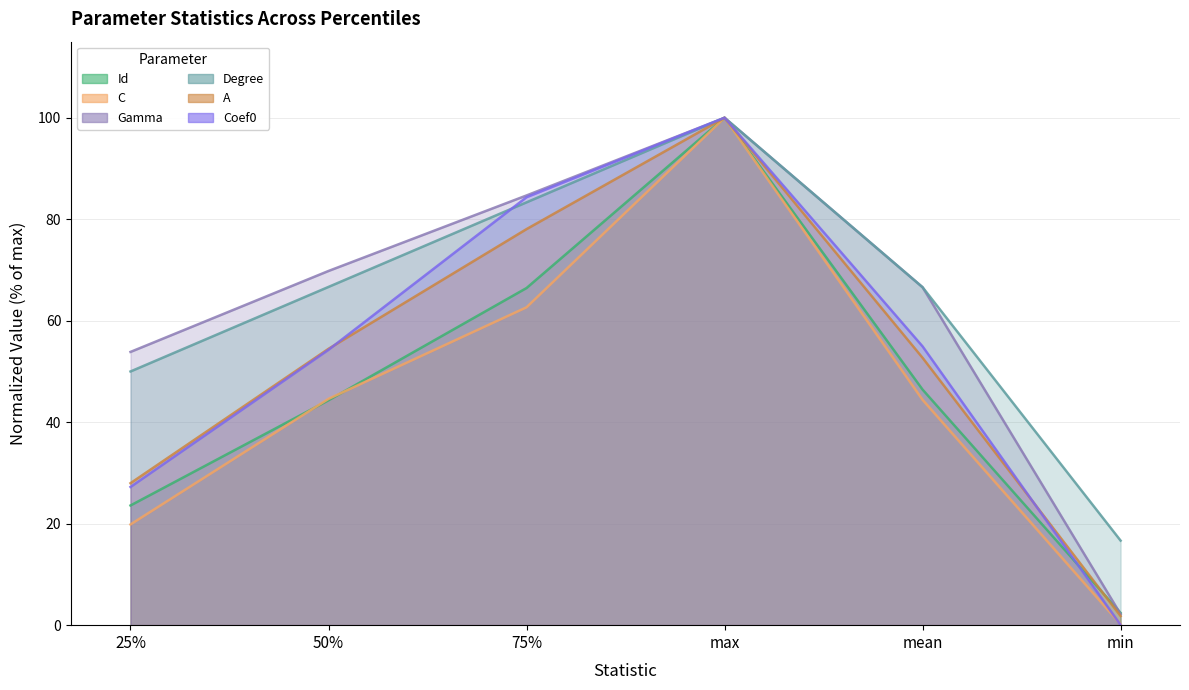

Which series changed the most between 50% and max?

Id